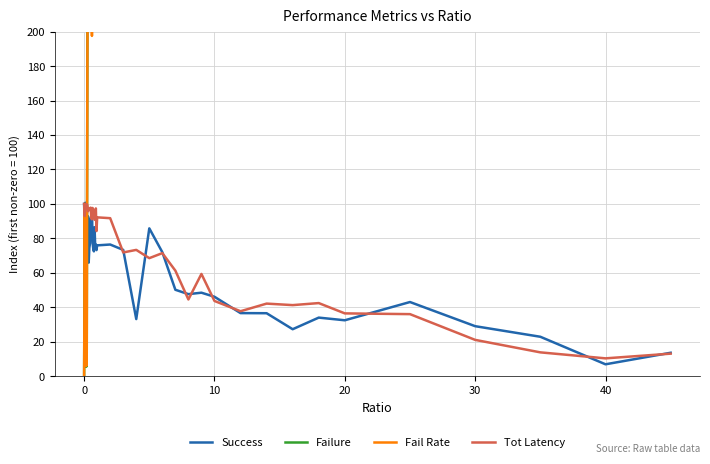

Is it true that Tot Latency equals 20.6 at 10?

False